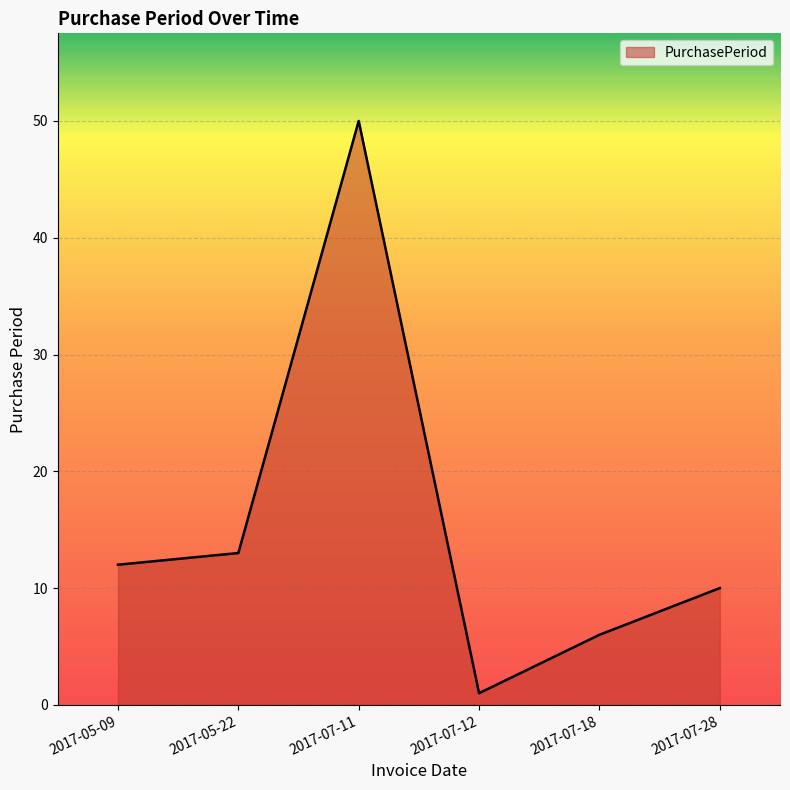

Between 2017-05-09 and 2017-07-28, which is larger?

2017-05-09